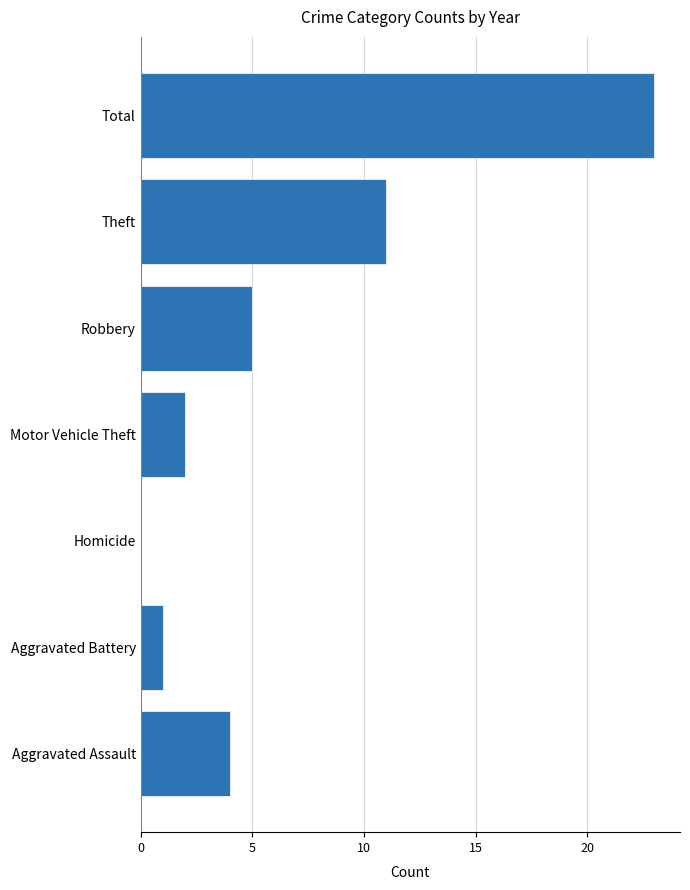

What is the sum of the values at Aggravated Assault and Total?

27